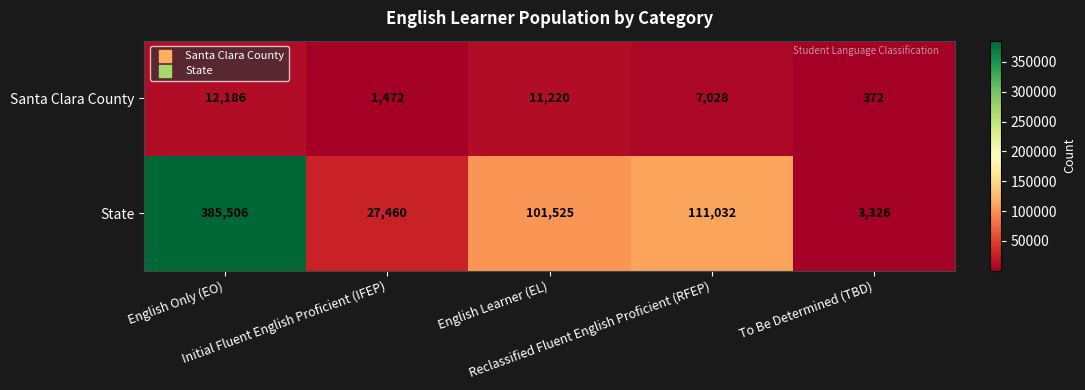

Which series has the largest total across all categories?

State